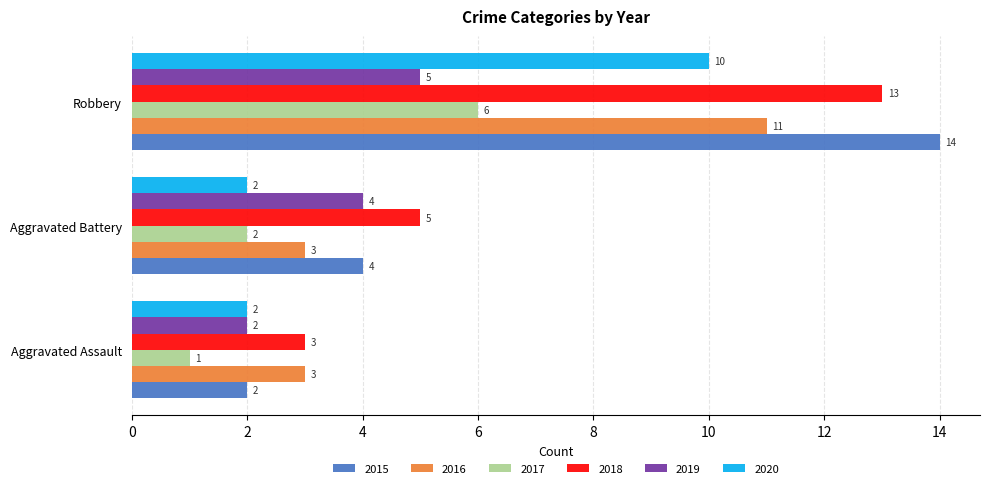

What value does the 2019 series have at Robbery?

5